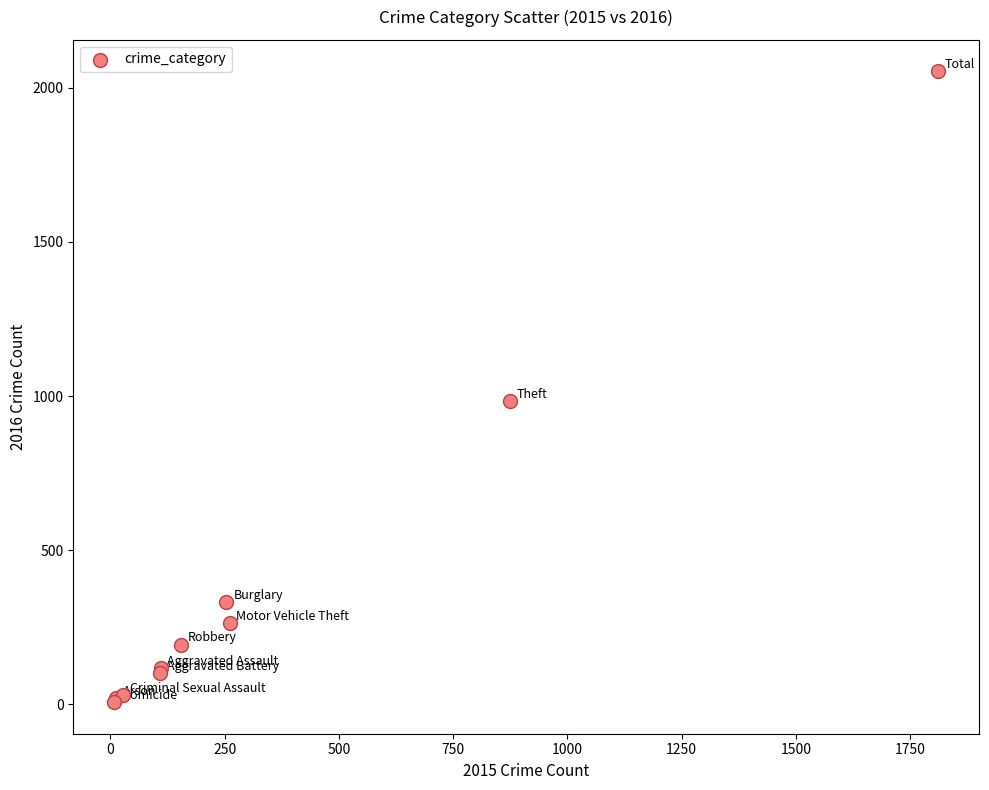

What Y value in the scatter plot is closest to 1030?

984